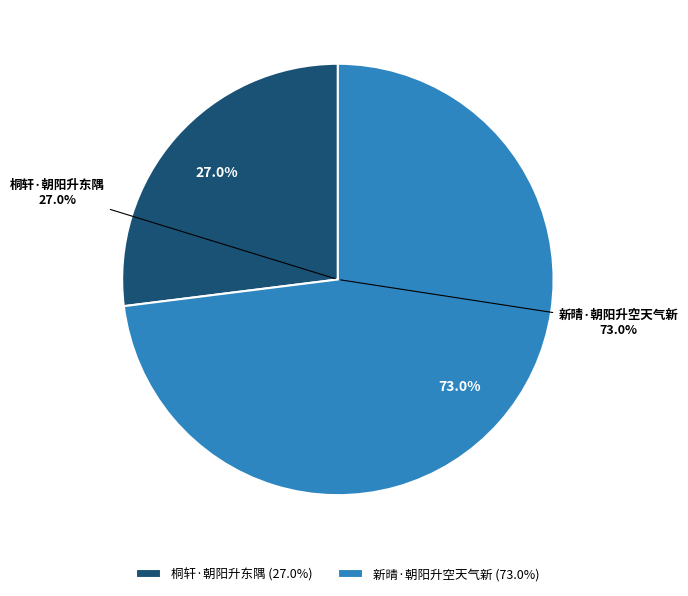

The 新晴·朝阳升空天气新 slice represents 73% of the pie. True or false?

True